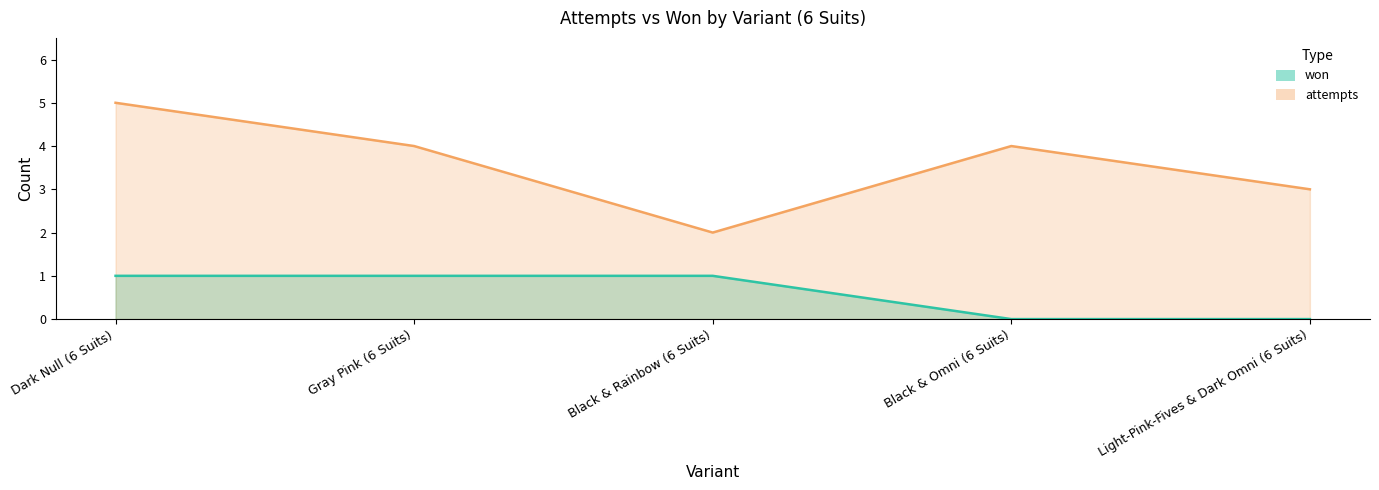

List the series in order of their peak value, lowest first.

won, attempts